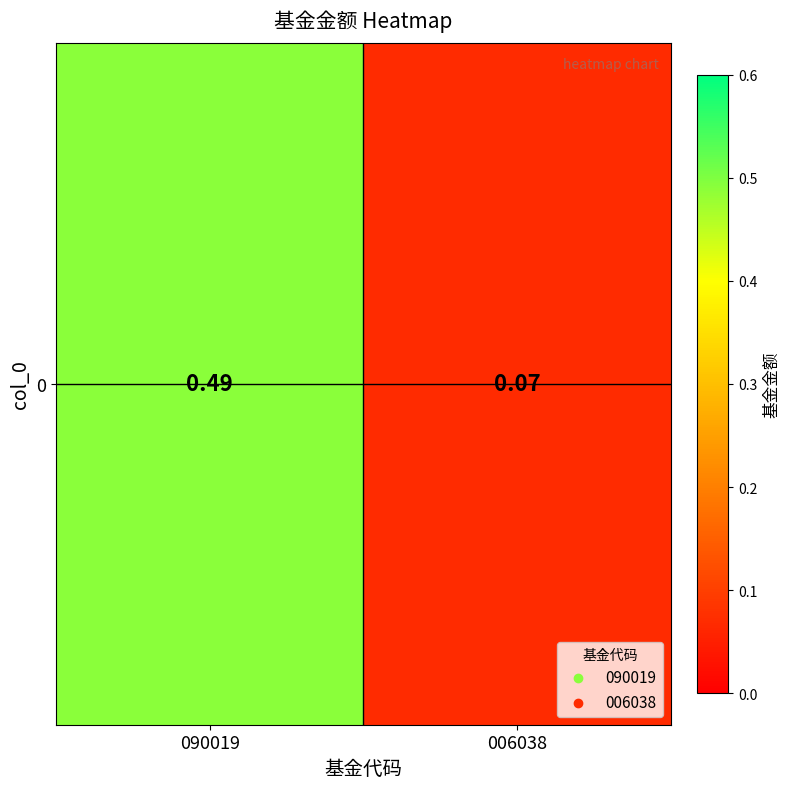

How many values are between 0 and 1?

2